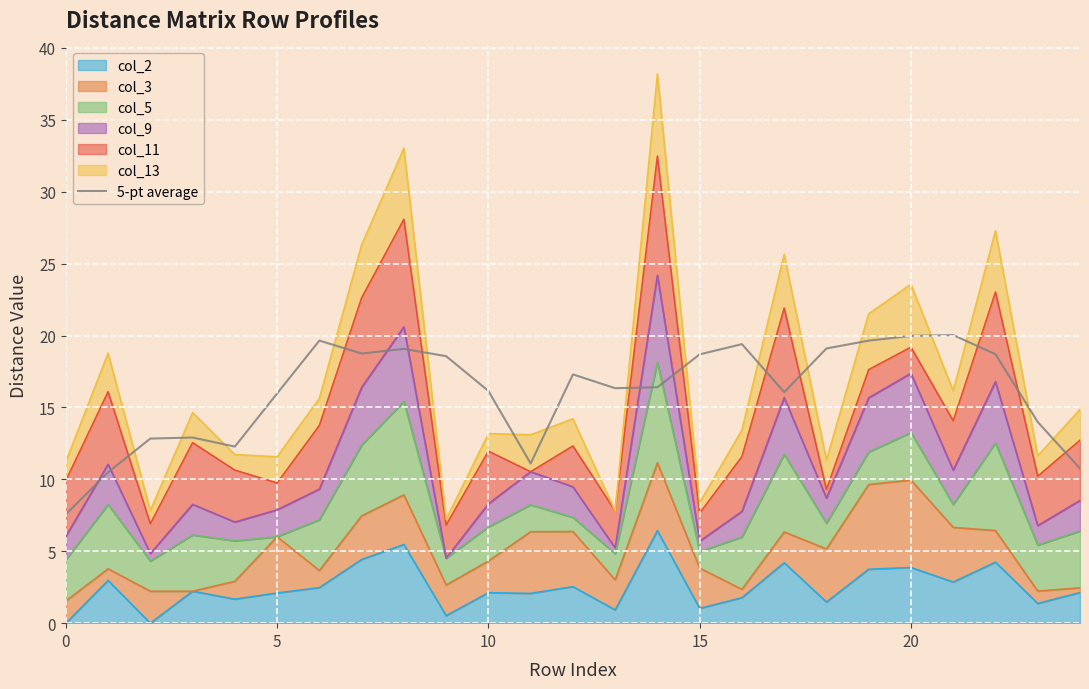

What is the value of the 15th point from the left?

16.4